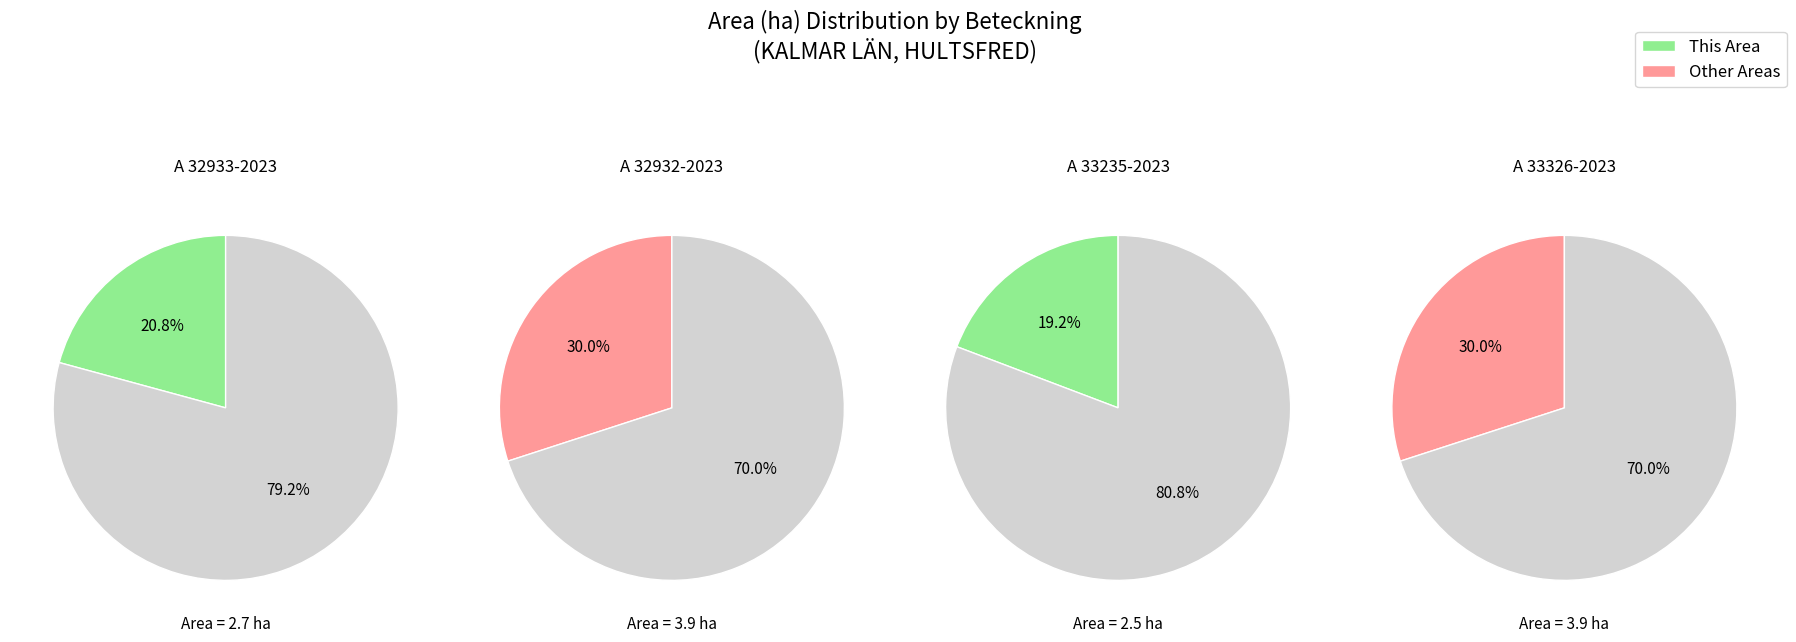

To the nearest percent, what portion does A 32933-2023 represent?

21%